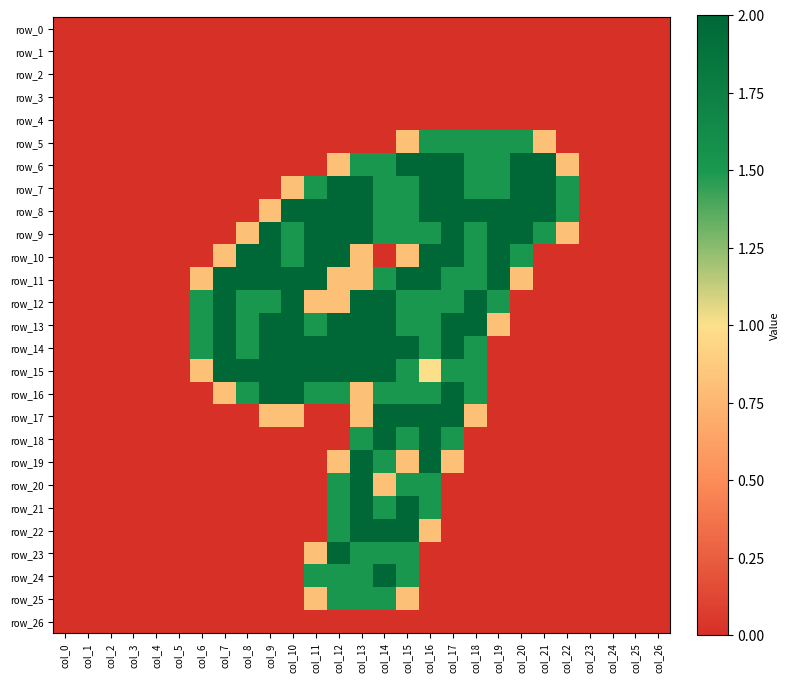

What is the sum of the row_8 values at col_15 and col_10?

3.5